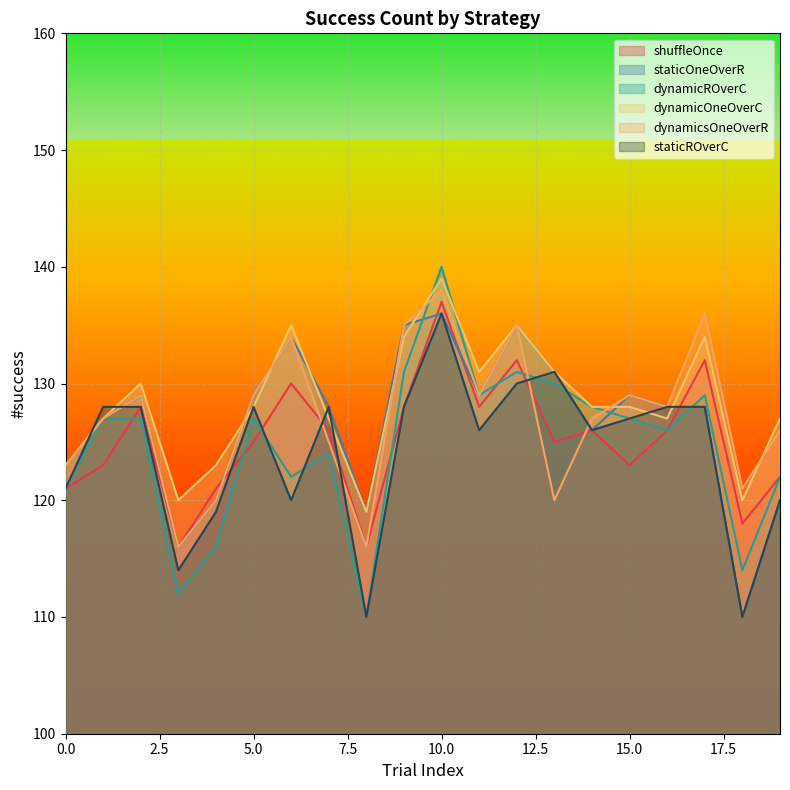

How many lines are shown in the chart?

6